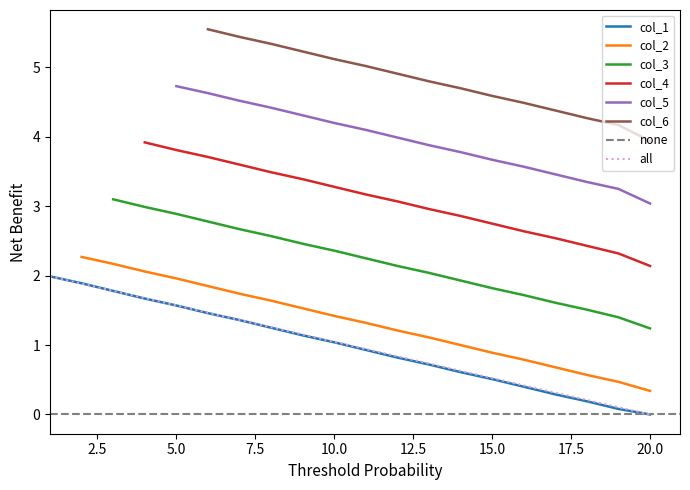

True or false: all has a value of -1.0 at 20.0.

False